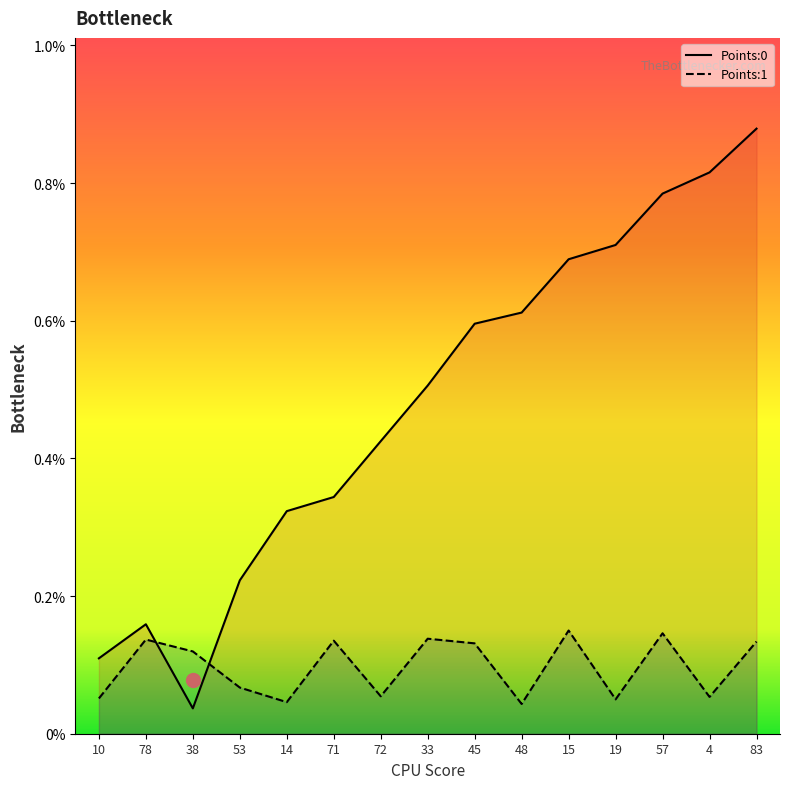

The value of Points:1 at 4 is 0.0. True or false?

True